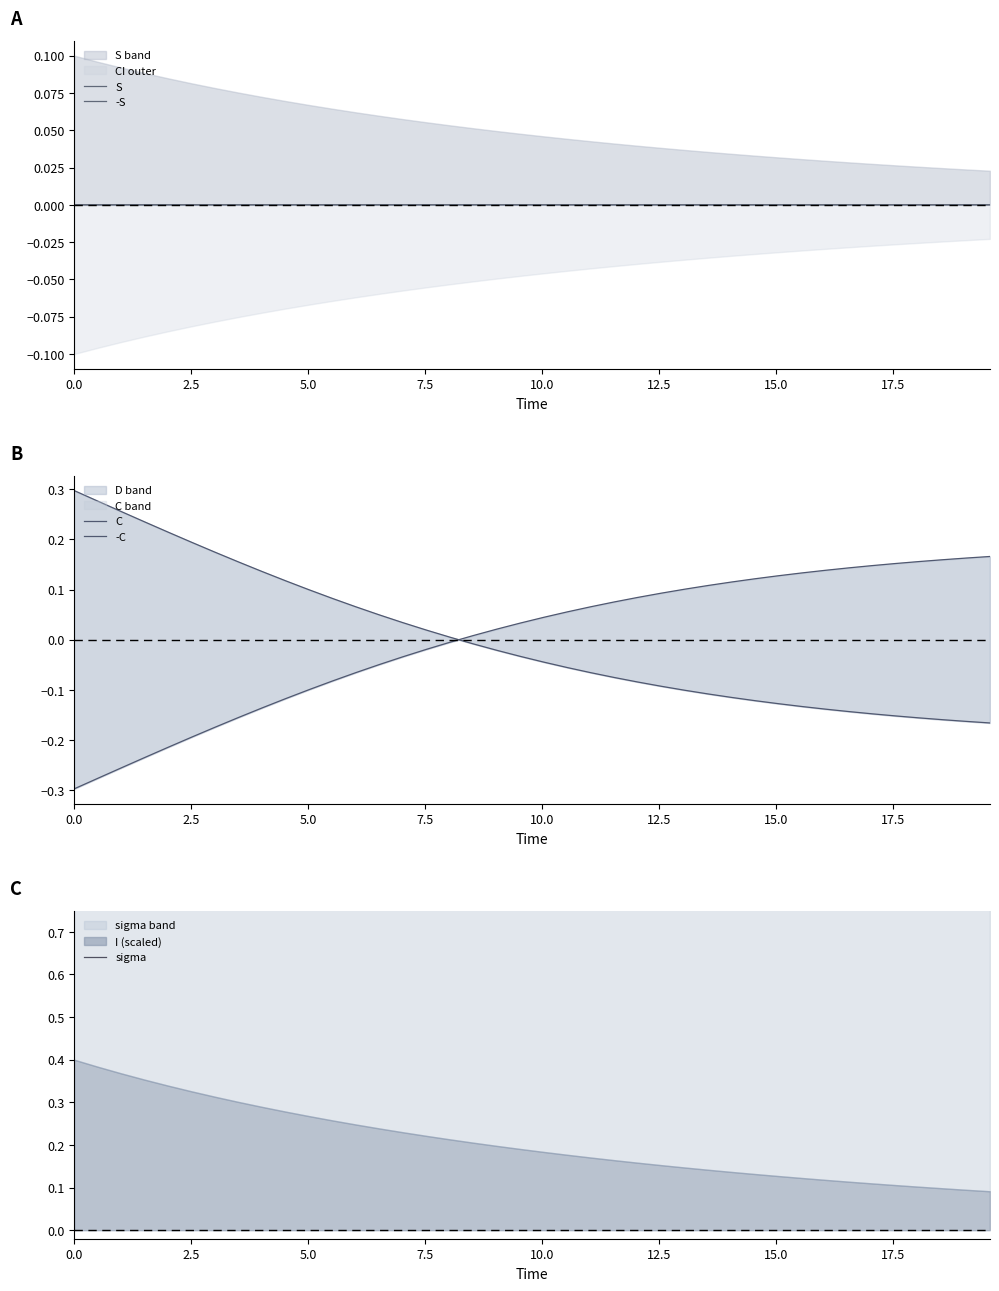

What is the total value across all series at 12.5?

0.8